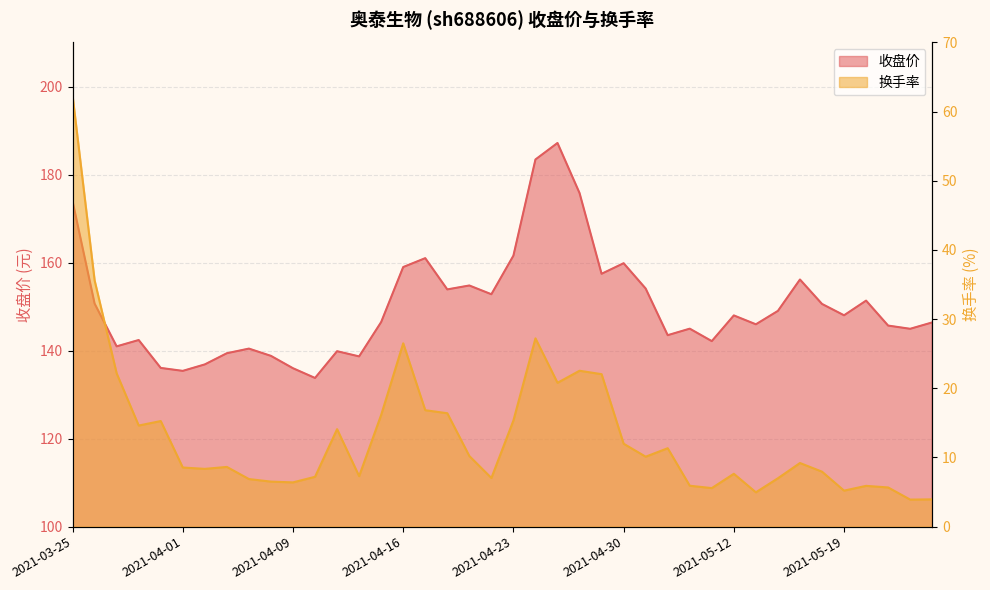

Reading left to right, extract all data points from this chart.

收盘价: 173.9	150.7	141.0	142.4	136.1	135.4	136.9	139.4	140.4	138.8	136.0	133.8	139.9	138.7	146.5	159.0	161.0	153.9	154.8	152.8	161.6	183.4	187.2	175.8	157.4	159.8	154.1	143.5	145.0	142.2	148.0	146.0	149.0	156.2	150.6	148.0	151.3	145.7	144.9	146.4
换手率: 62.3	35.6	22.2	14.6	15.3	8.5	8.4	8.6	6.9	6.5	6.4	7.2	14.1	7.3	16.2	26.5	16.8	16.4	10.2	7.0	15.4	27.2	20.8	22.5	22.0	12.0	10.1	11.3	5.9	5.6	7.6	5.0	7.0	9.2	7.9	5.2	5.9	5.7	3.9	3.9